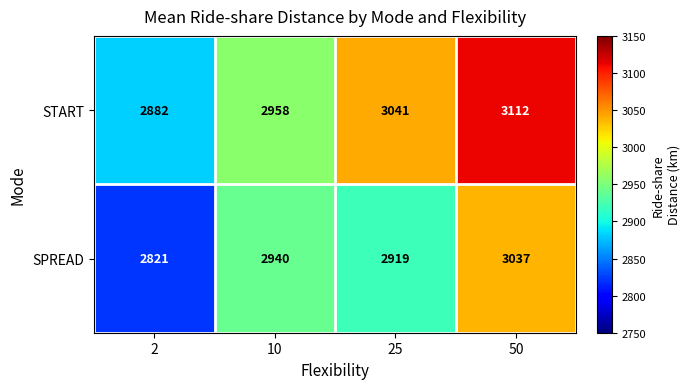

Reading left to right, extract all data points from this chart.

START: 2882	2958	3041	3112
SPREAD: 2821	2940	2919	3037